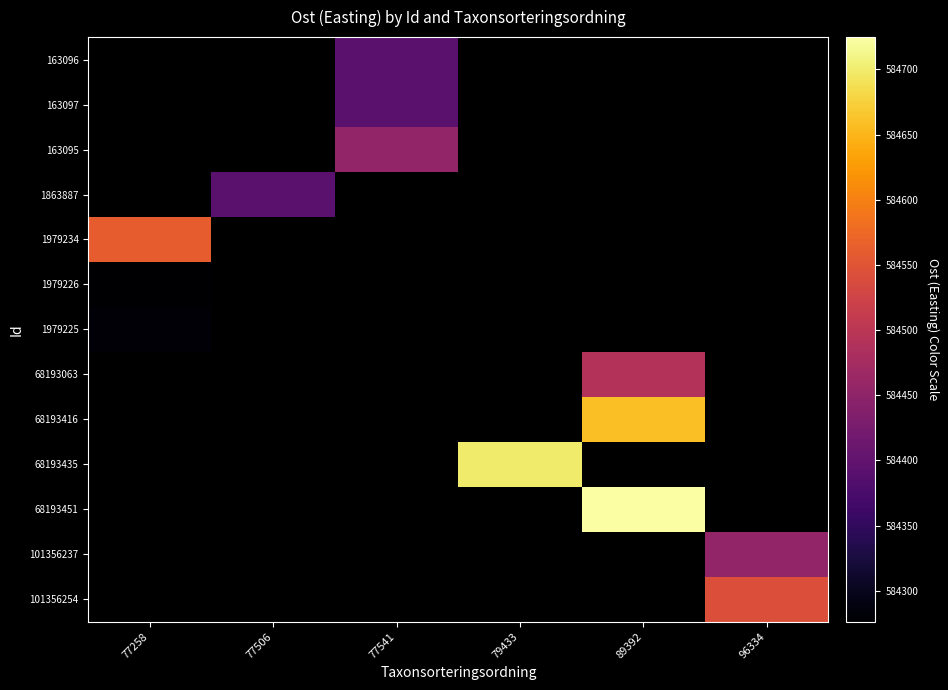

The value of 1979226 at 77258 is 802481.5. True or false?

False